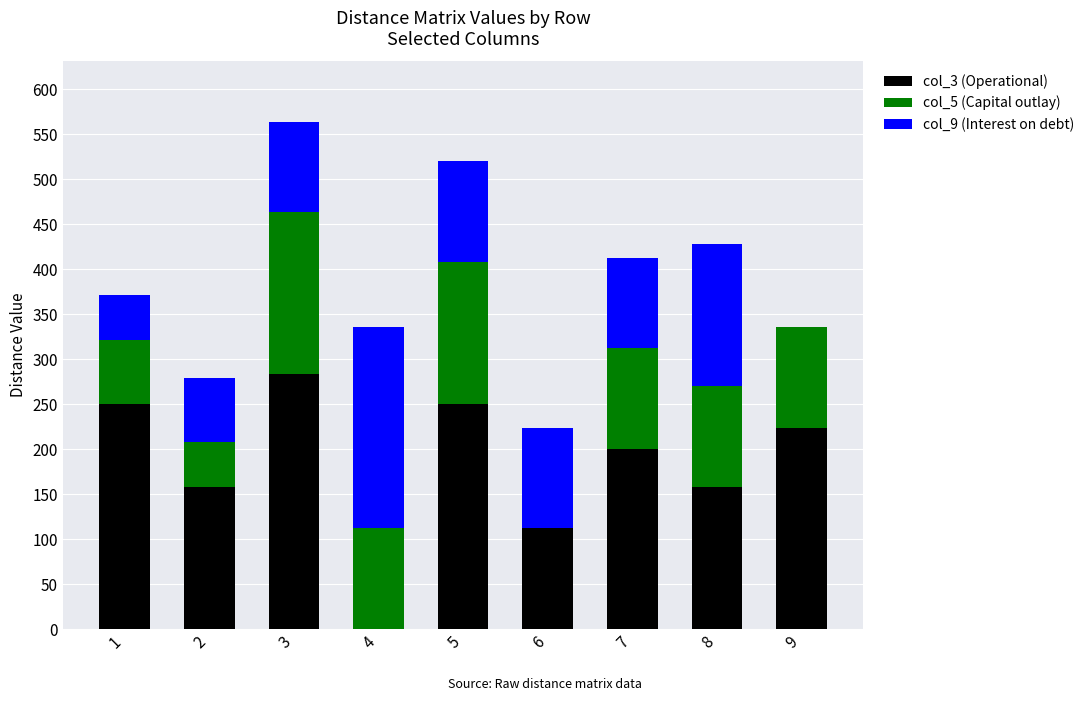

Reading left to right, list the values for the col_3 (Operational) series.

1=250.0	2=158.1	3=282.8	4=0.0	5=250.0	6=111.8	7=200.0	8=158.1	9=223.6